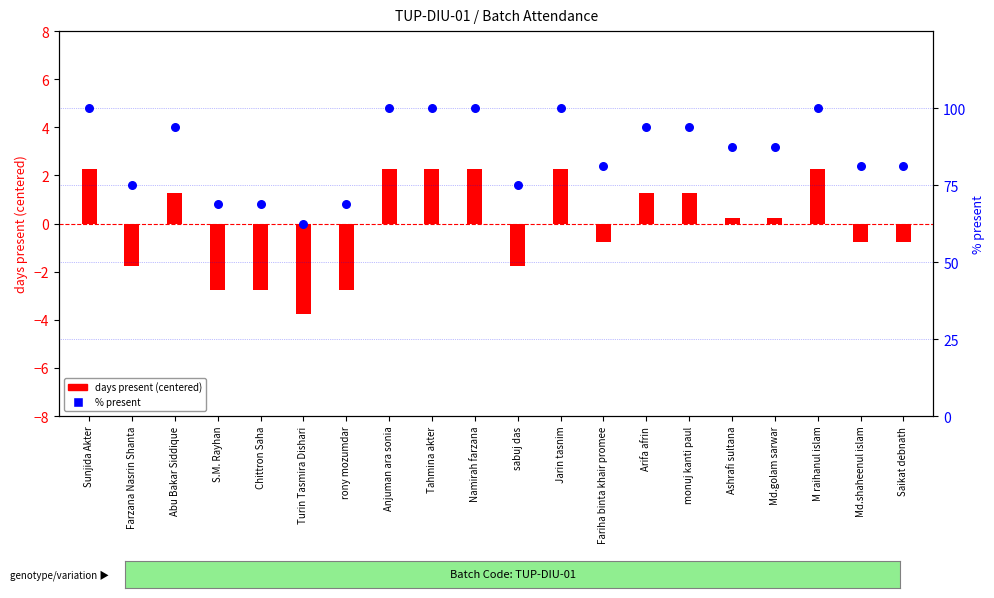

Which series contains the highest Y value?

% present